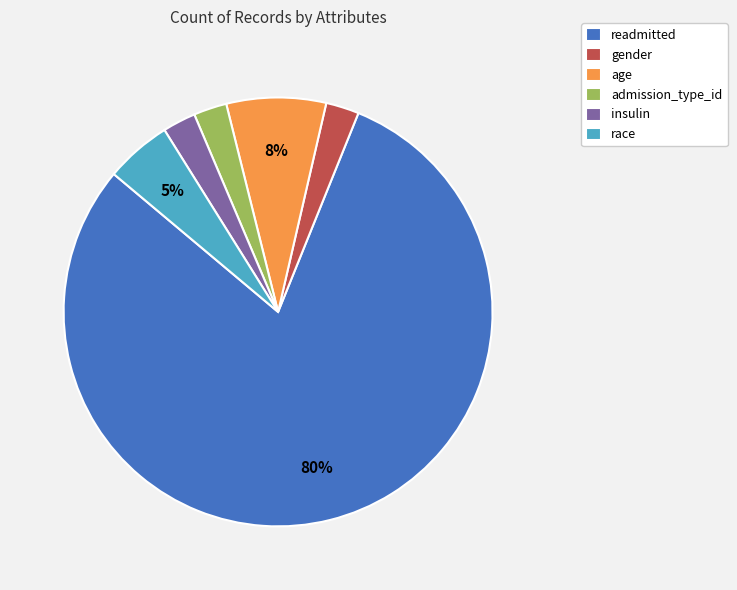

True or false: admission_type_id accounts for 3% of the total.

True